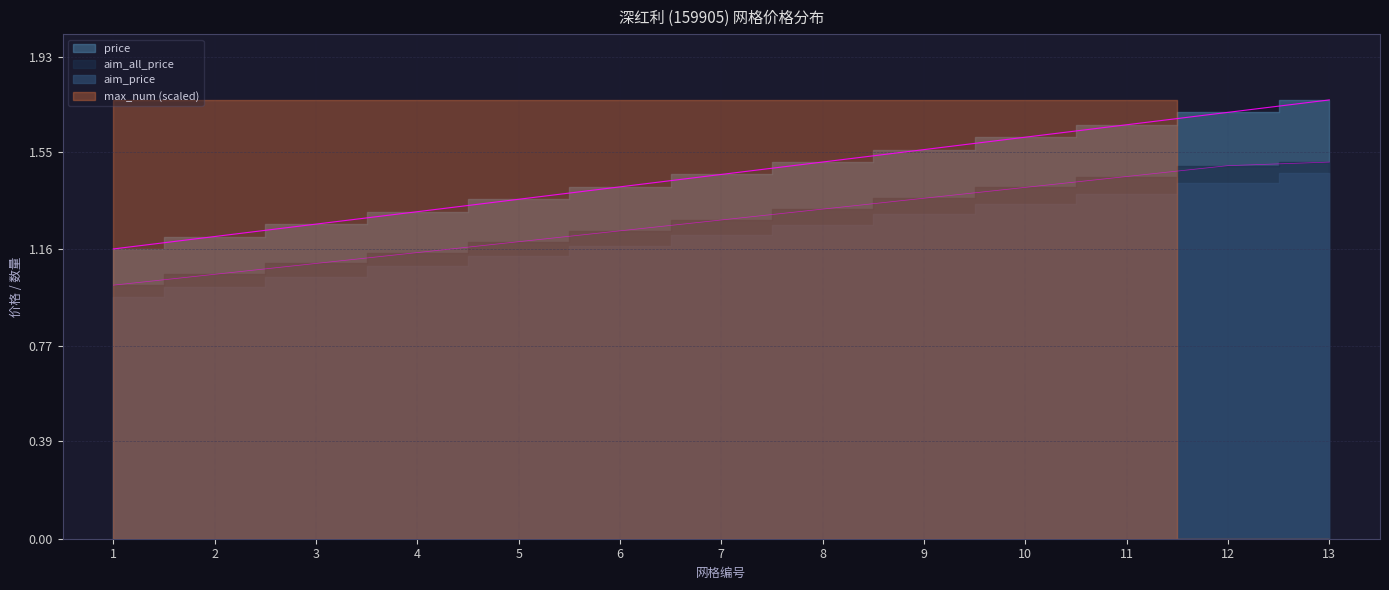

What is the sum of all aim_all_price values?

16.6